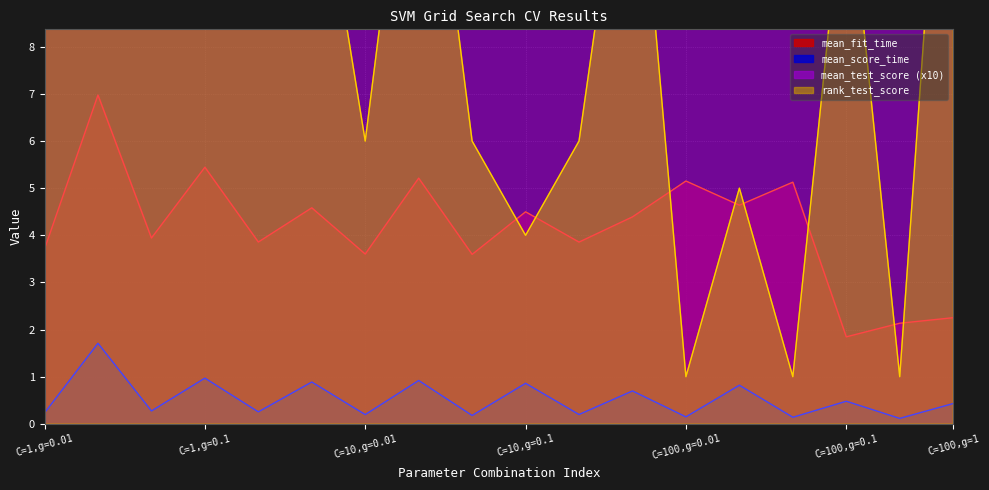

In mean_score_time, how many points are lower than both neighbors (excluding endpoints)?

8